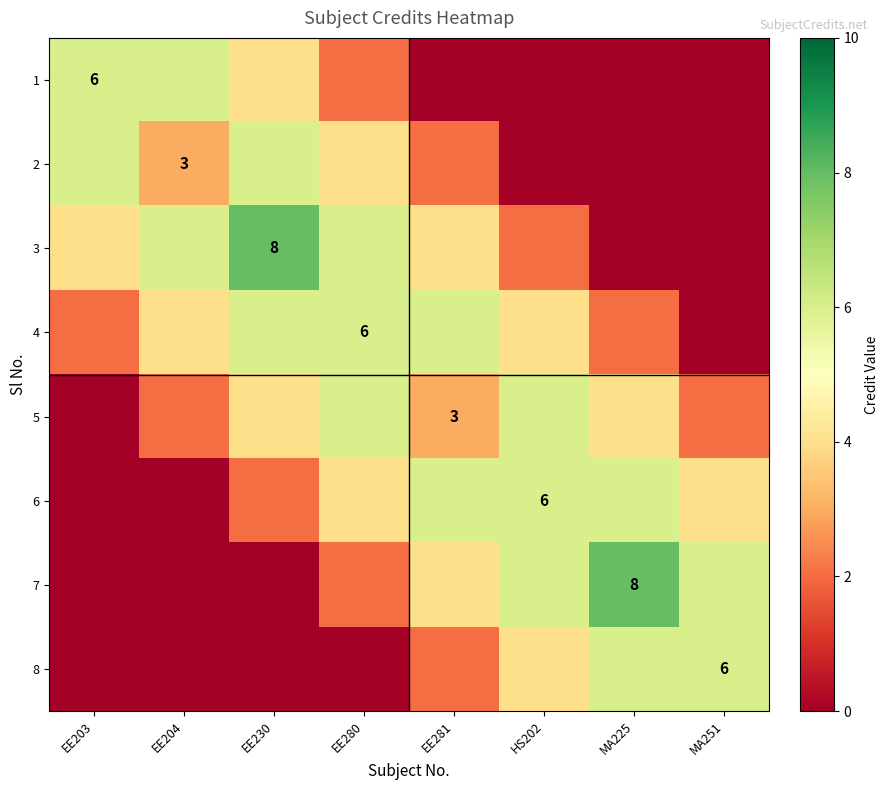

Is it true that 8 equals 2 at MA251?

False